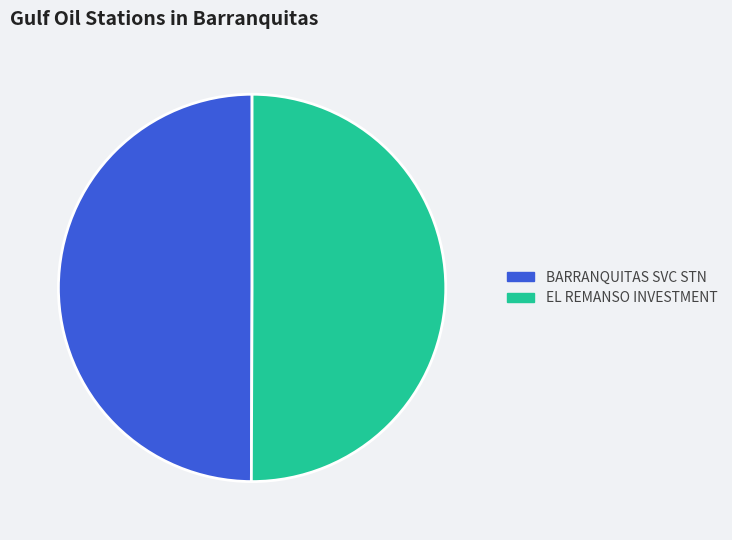

Do BARRANQUITAS SVC STN and EL REMANSO INVESTMENT together represent more than half of the pie?

Yes